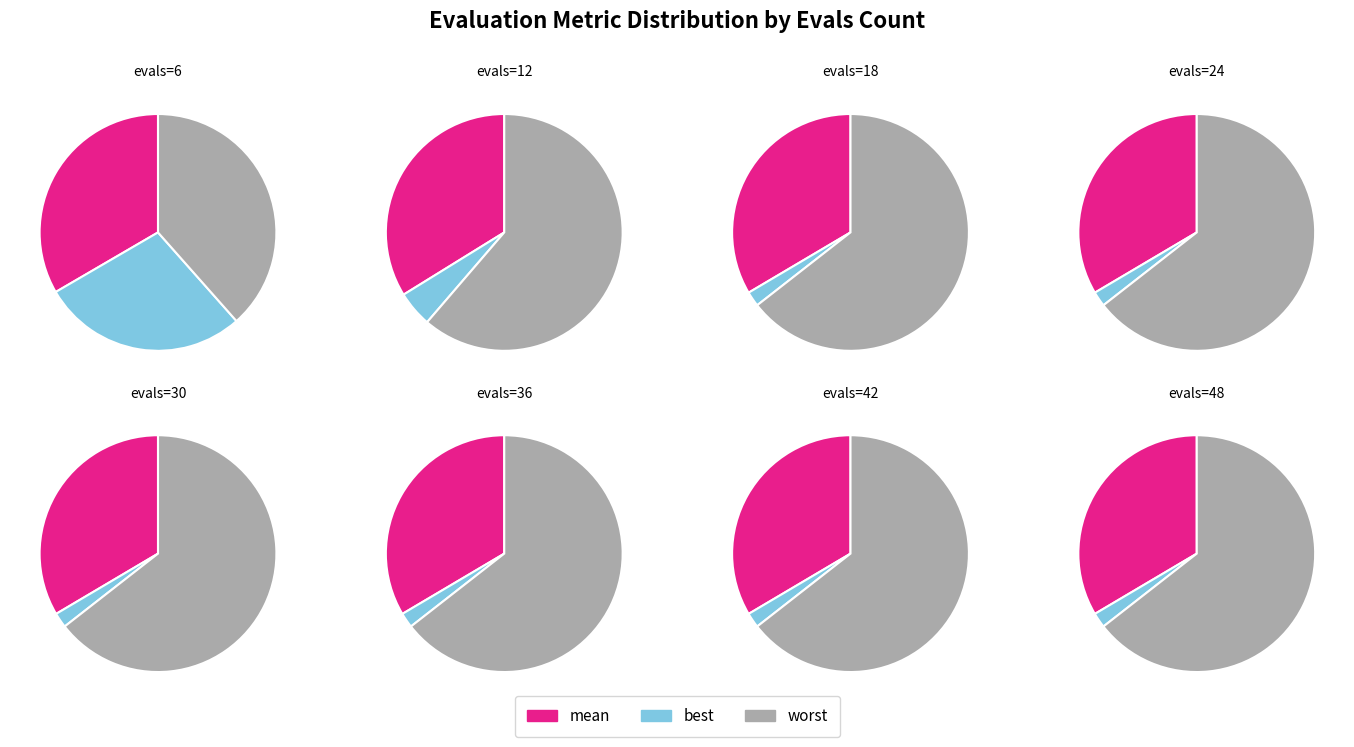

What percentage is the 36 slice, to the nearest percent?

3%